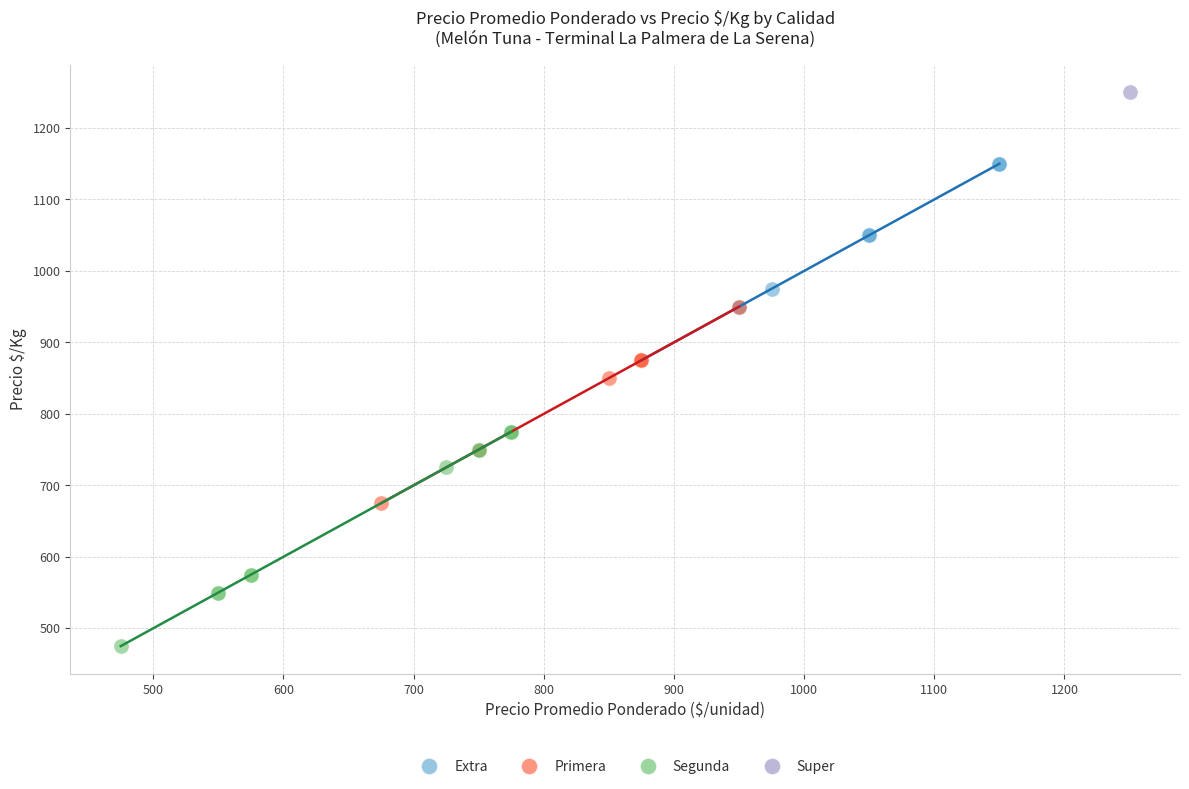

Which series contains the highest Y value?

Super